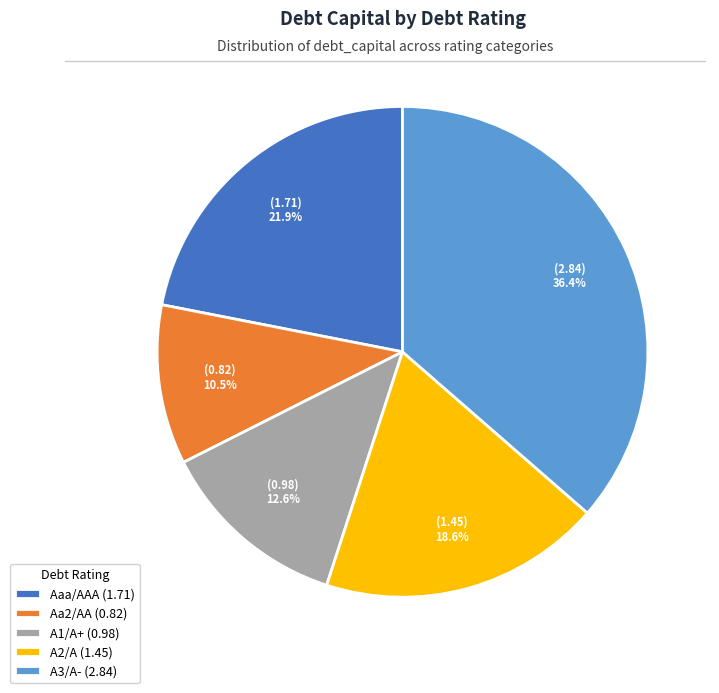

Is there a majority slice in this chart?

No